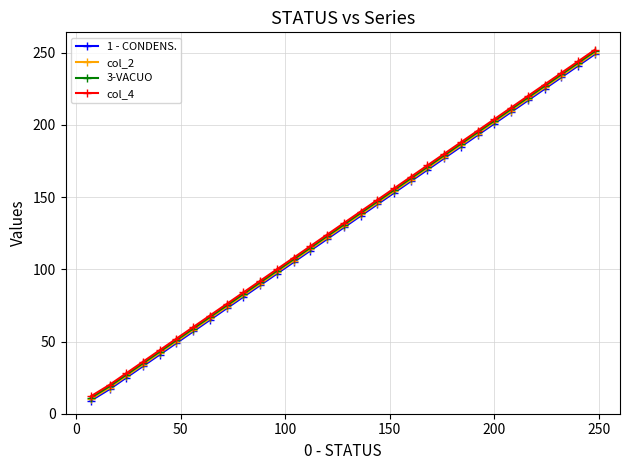

What is the smallest value displayed?

9